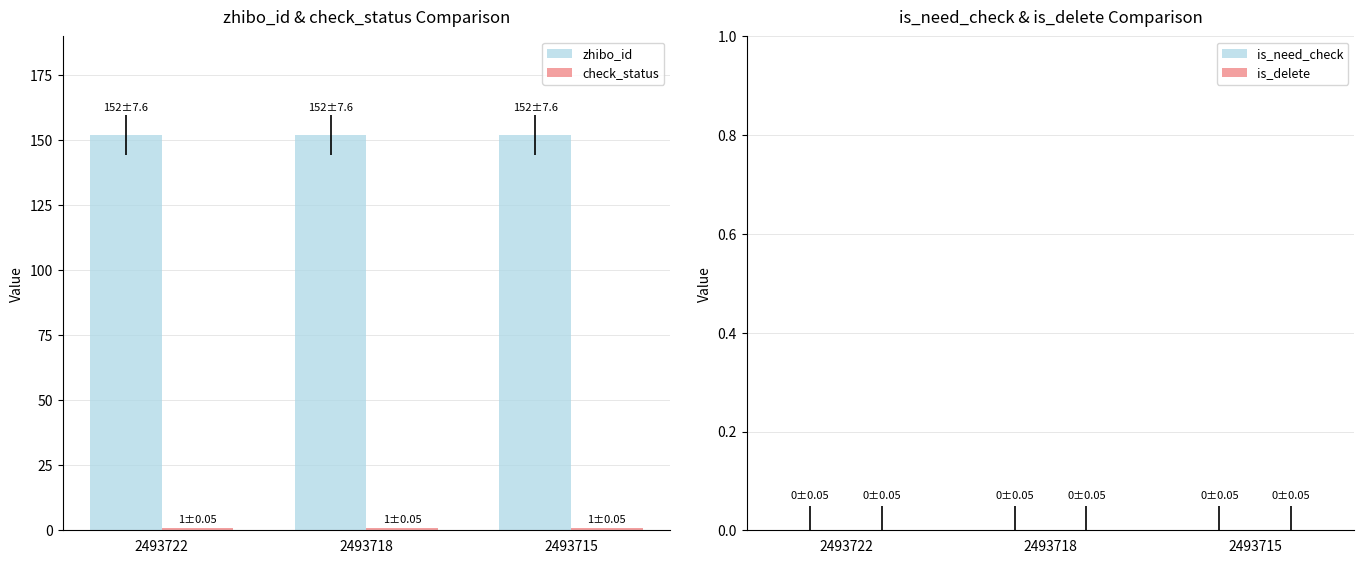

What is the total value across all series at 2493715?

153